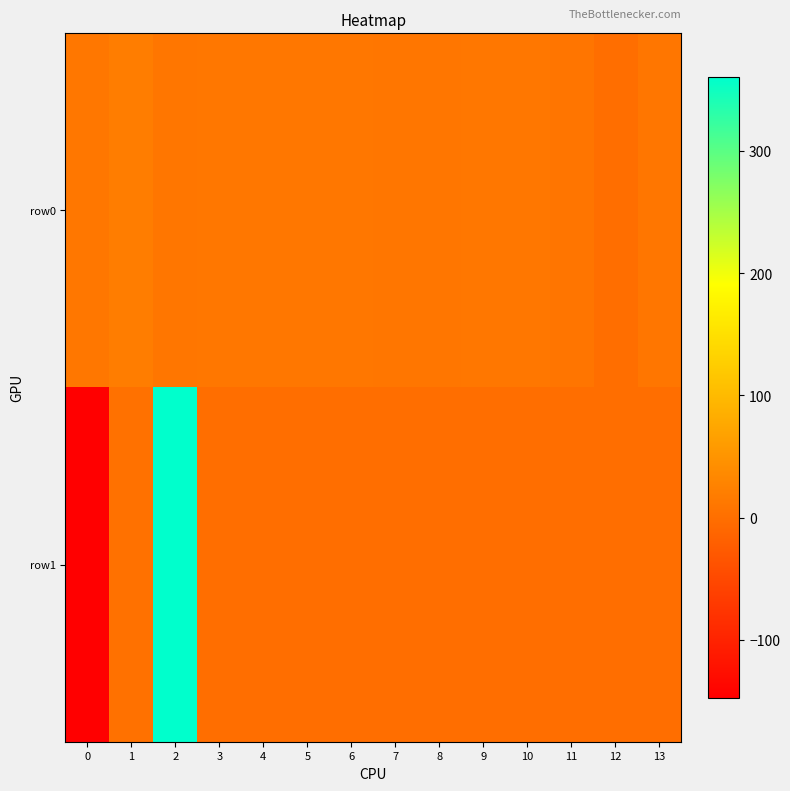

At which category does the chart reach its peak across all series?

2